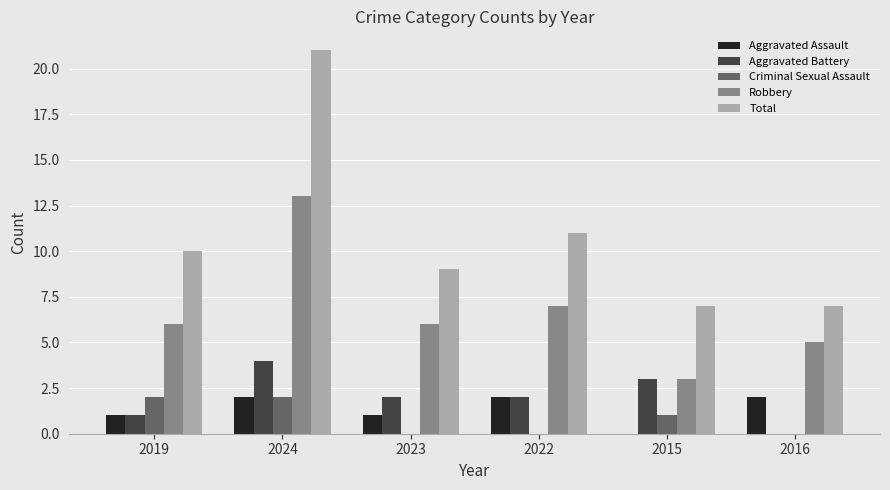

At which category is the sum across all series the highest?

2024